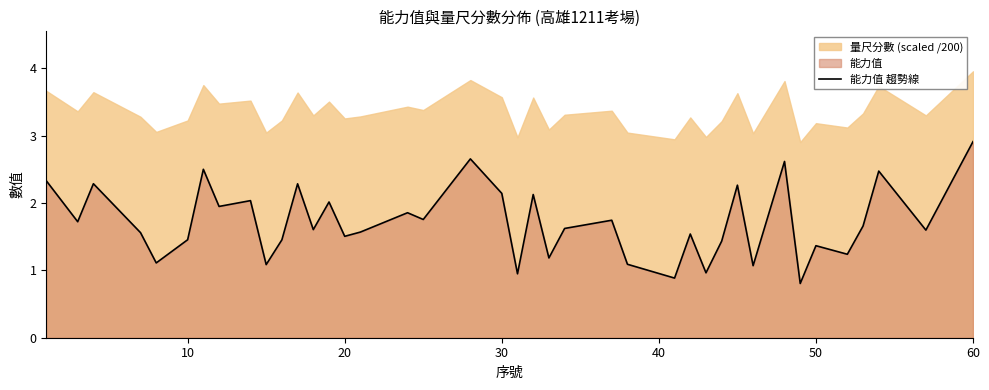

How many interior local valleys (lower than both neighbors) does the data have?

15